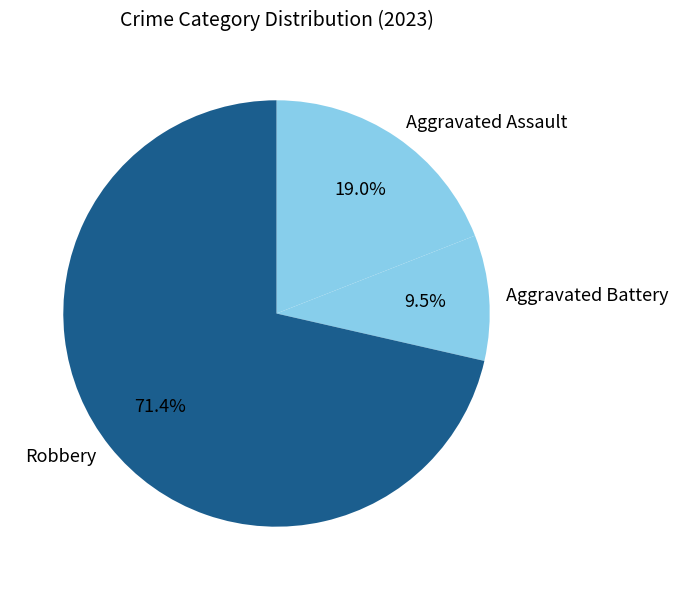

Rank the categories by value from lowest to highest.

Aggravated Battery, Aggravated Assault, Robbery